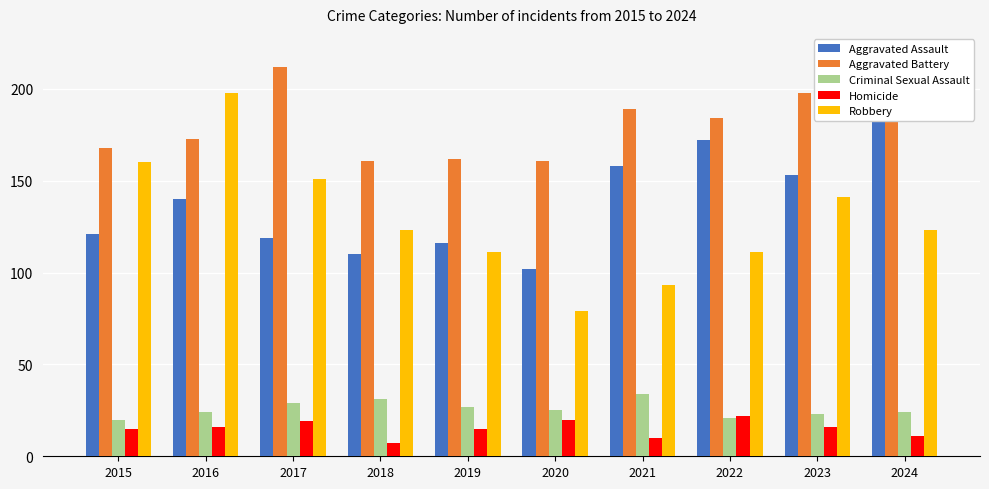

Reading right to left, what are all the values shown in this chart?

Aggravated Assault: 2024=184	2023=153	2022=172	2021=158	2020=102	2019=116	2018=110	2017=119	2016=140	2015=121
Aggravated Battery: 2024=187	2023=198	2022=184	2021=189	2020=161	2019=162	2018=161	2017=212	2016=173	2015=168
Criminal Sexual Assault: 2024=24	2023=23	2022=21	2021=34	2020=25	2019=27	2018=31	2017=29	2016=24	2015=20
Homicide: 2024=11	2023=16	2022=22	2021=10	2020=20	2019=15	2018=7	2017=19	2016=16	2015=15
Robbery: 2024=123	2023=141	2022=111	2021=93	2020=79	2019=111	2018=123	2017=151	2016=198	2015=160